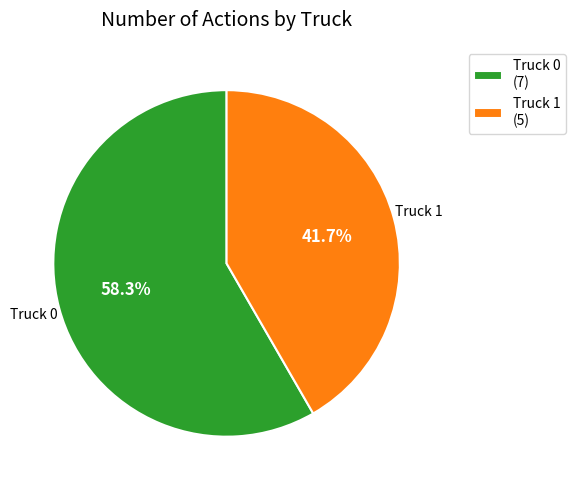

To the nearest percent, what is the average slice percentage?

50%